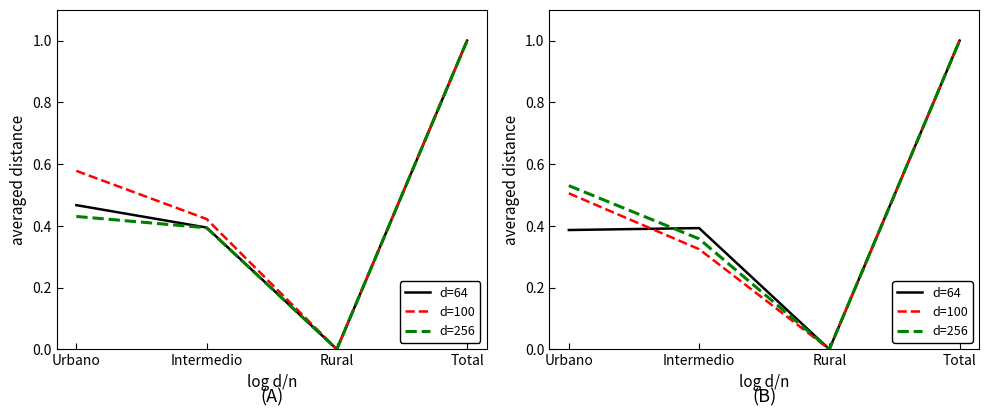

The value of d=256 at Intermedio is 0.4. True or false?

True